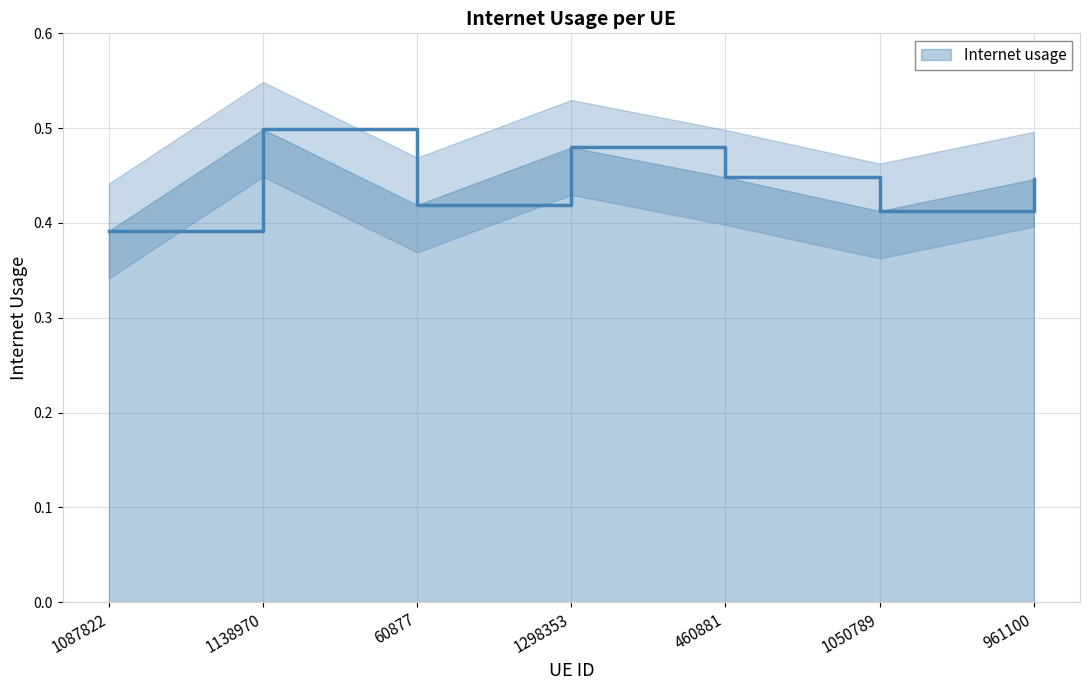

What is the change in value from 60877 to 1298353?

+0.1